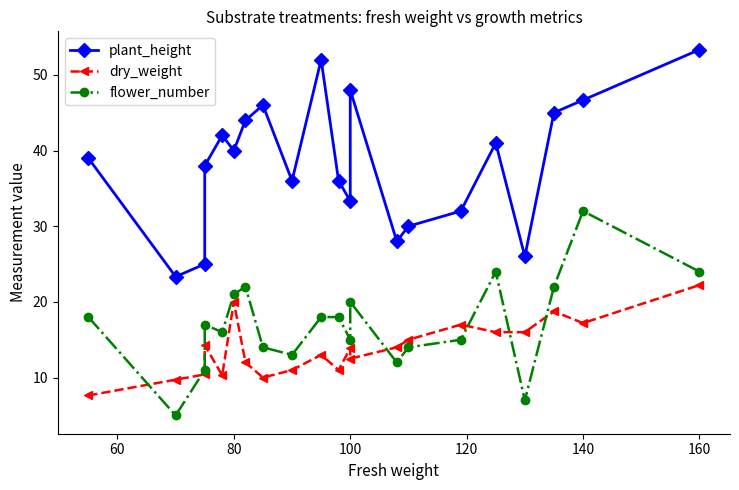

The dry_weight series shows 14.3 at 100. True or false?

True